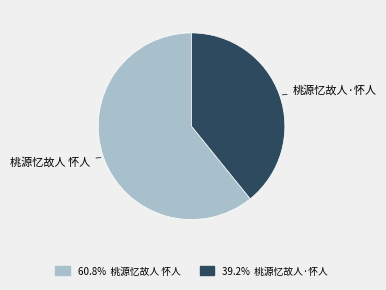

Does any single category account for the majority?

Yes